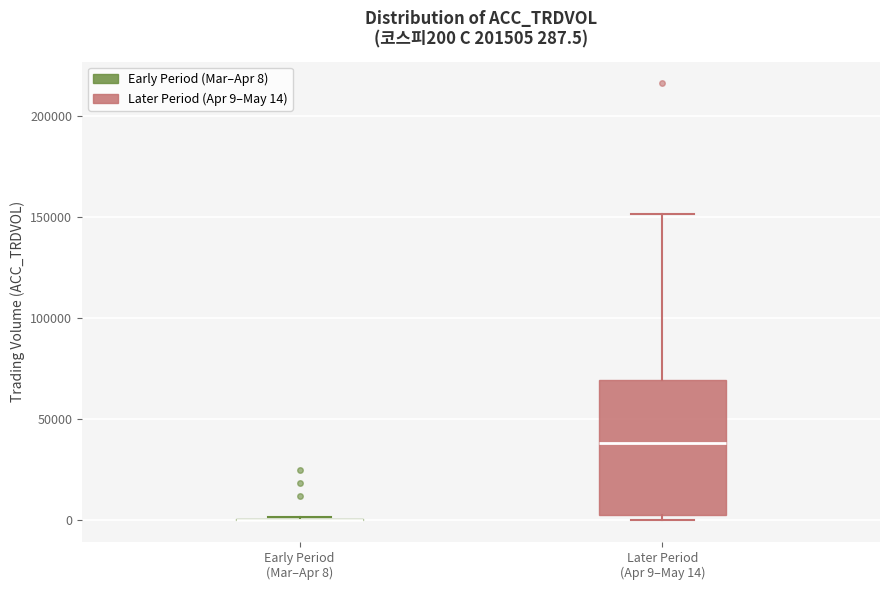

Which box is the tallest, from its lower edge to its upper edge?

Later Period (Apr 9–May 14)